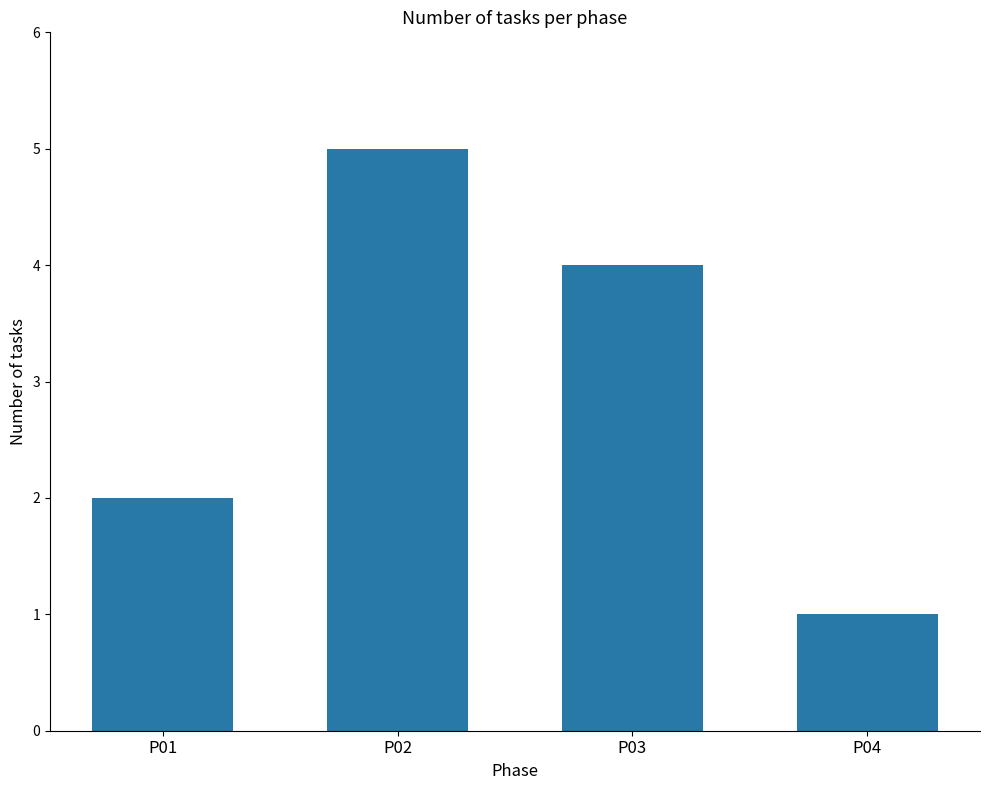

What is the value of the 1st bar from the left?

2